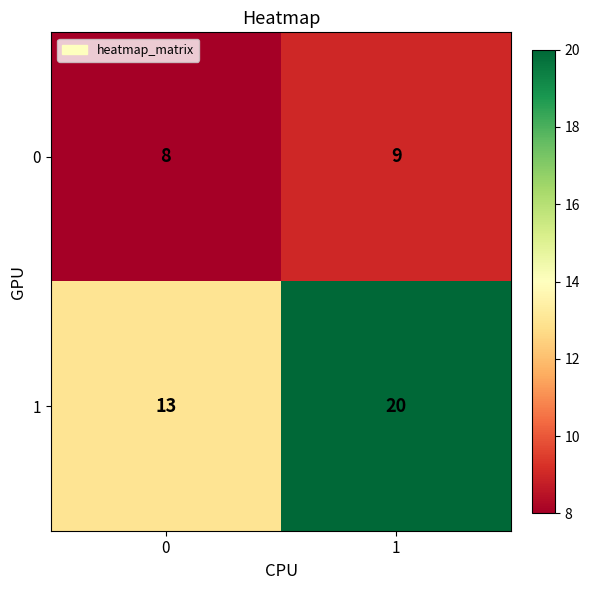

The value of 0 at 0 is 8. True or false?

True